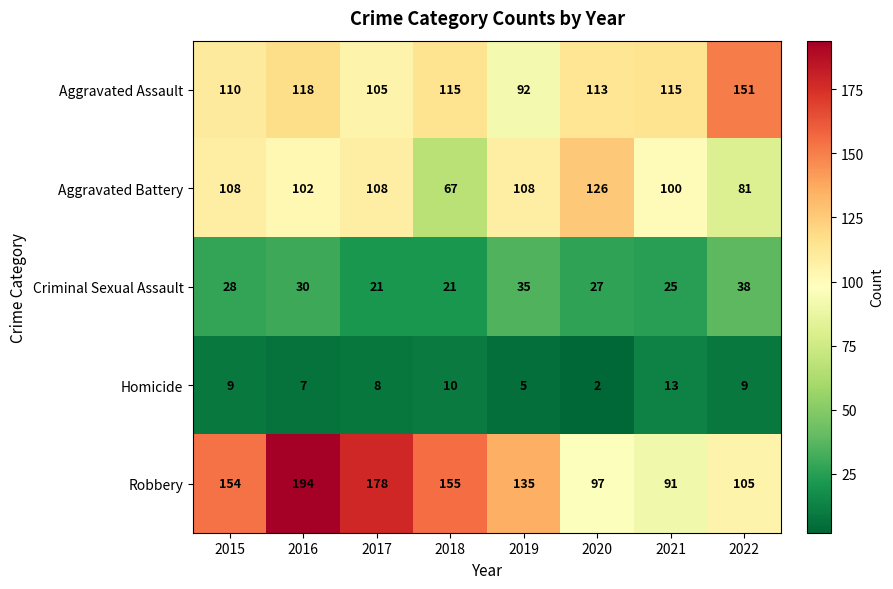

List the series in order of their peak value, highest first.

Robbery, Aggravated Assault, Aggravated Battery, Criminal Sexual Assault, Homicide